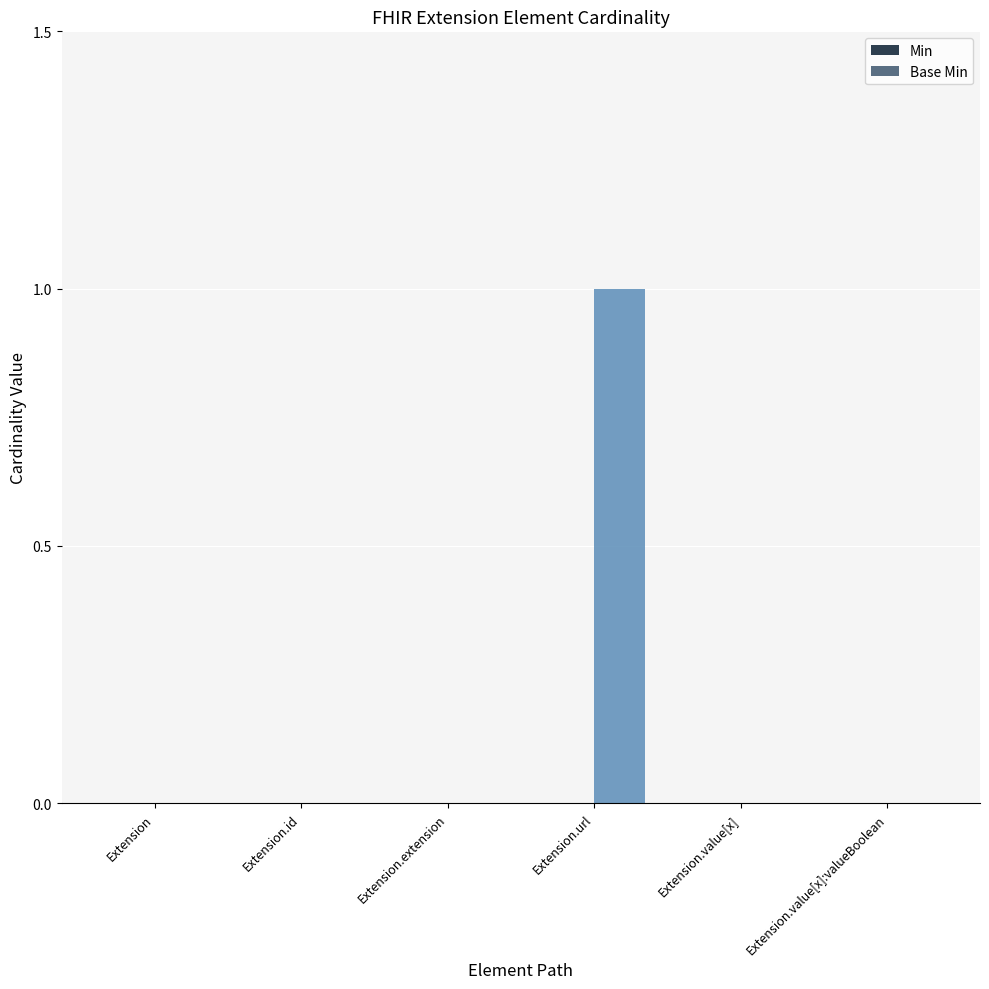

Reading left to right, transcribe all the data shown in this chart.

Extension=0	Extension.id=0	Extension.extension=0	Extension.url=1	Extension.value[x]=0	Extension.value[x]:valueBoolean=0